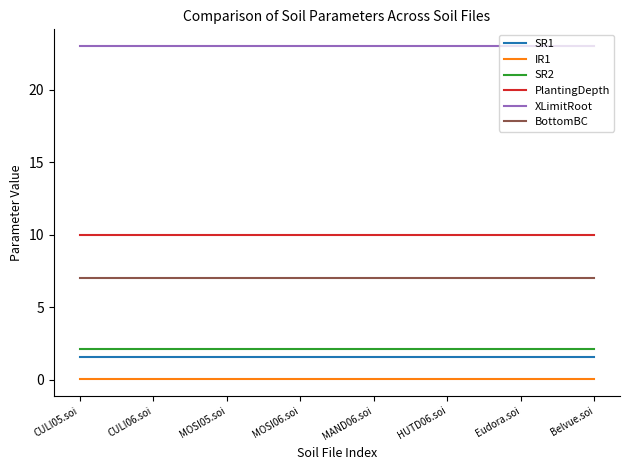

True or false: XLimitRoot has a value of 23.0 at Belvue.soi.

True